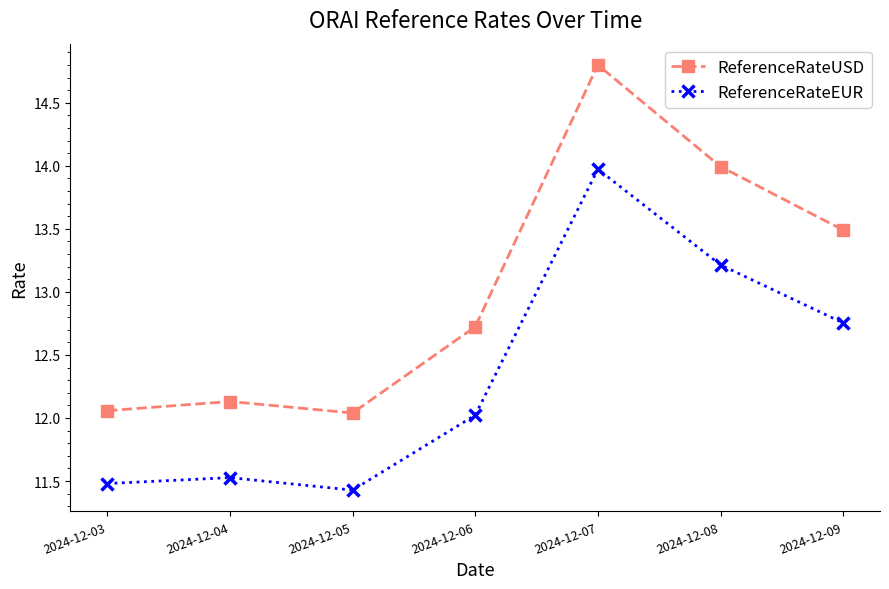

True or false: ReferenceRateUSD and ReferenceRateEUR intersect in this chart.

False